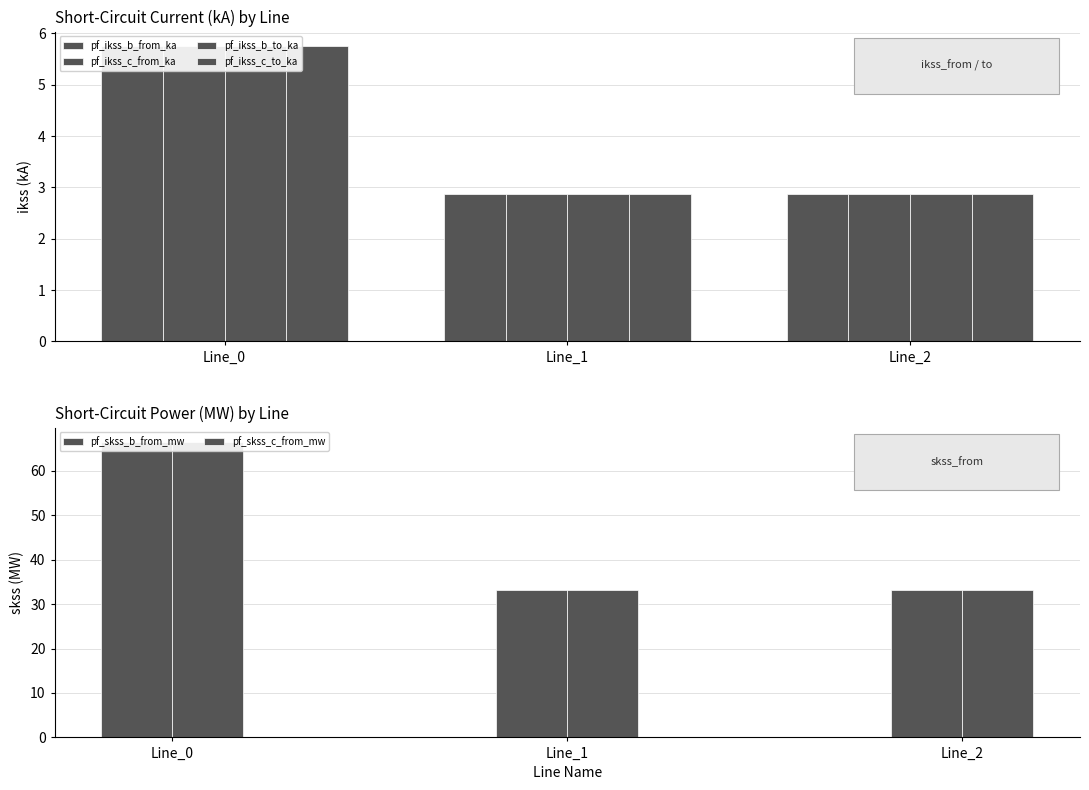

Reading right to left, extract all data points from this chart.

pf_ikss_b_from_ka: 2.9	2.9	5.7
pf_ikss_c_from_ka: 2.9	2.9	5.7
pf_ikss_b_to_ka: 2.9	2.9	5.7
pf_ikss_c_to_ka: 2.9	2.9	5.7
pf_skss_b_from_mw: 33.2	33.2	66.4
pf_skss_c_from_mw: 33.2	33.2	66.4